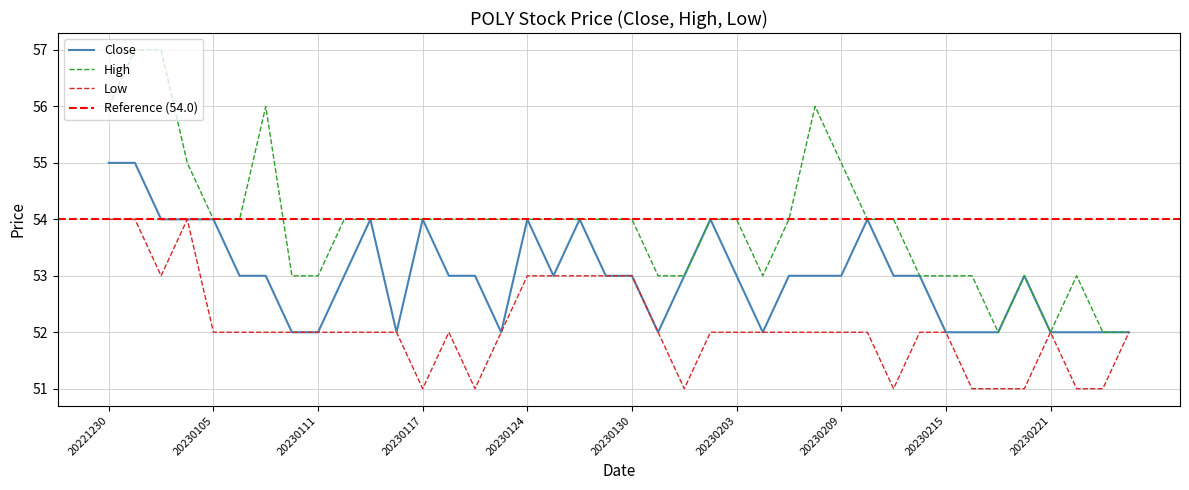

What is the maximum value shown in the chart?

57